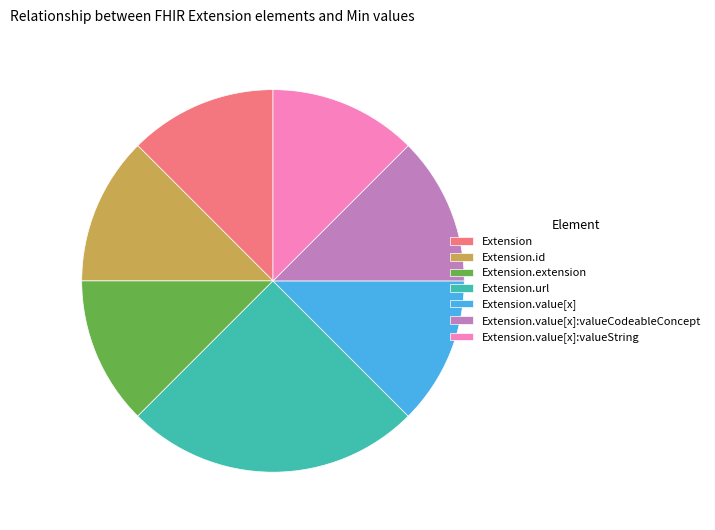

Which slice is the largest?

Extension.url